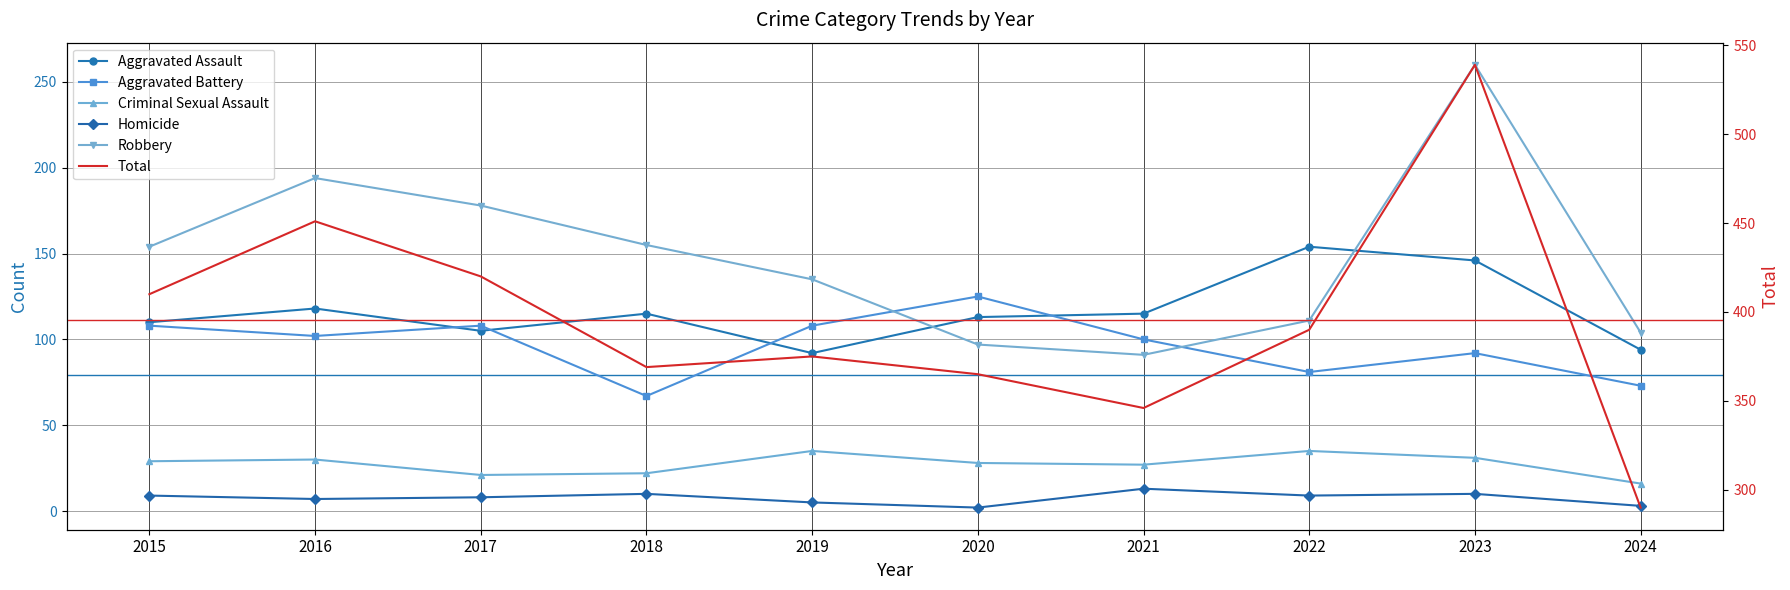

Is it true that Aggravated Assault equals 33 at 2016?

False